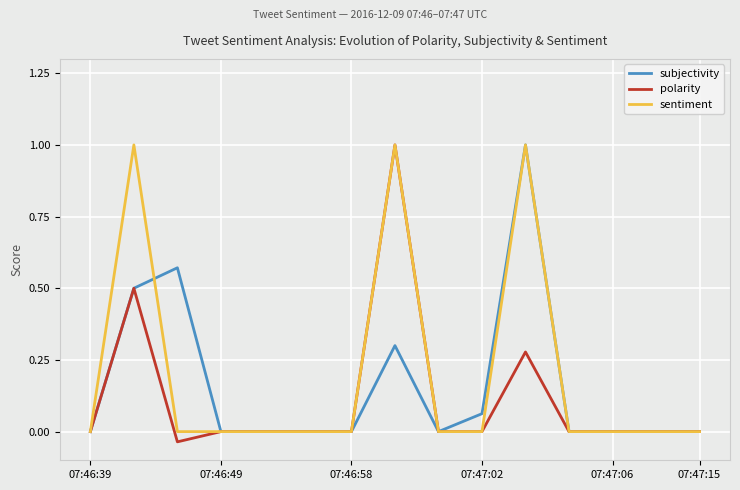

What is the highest value of the polarity series?

1.0